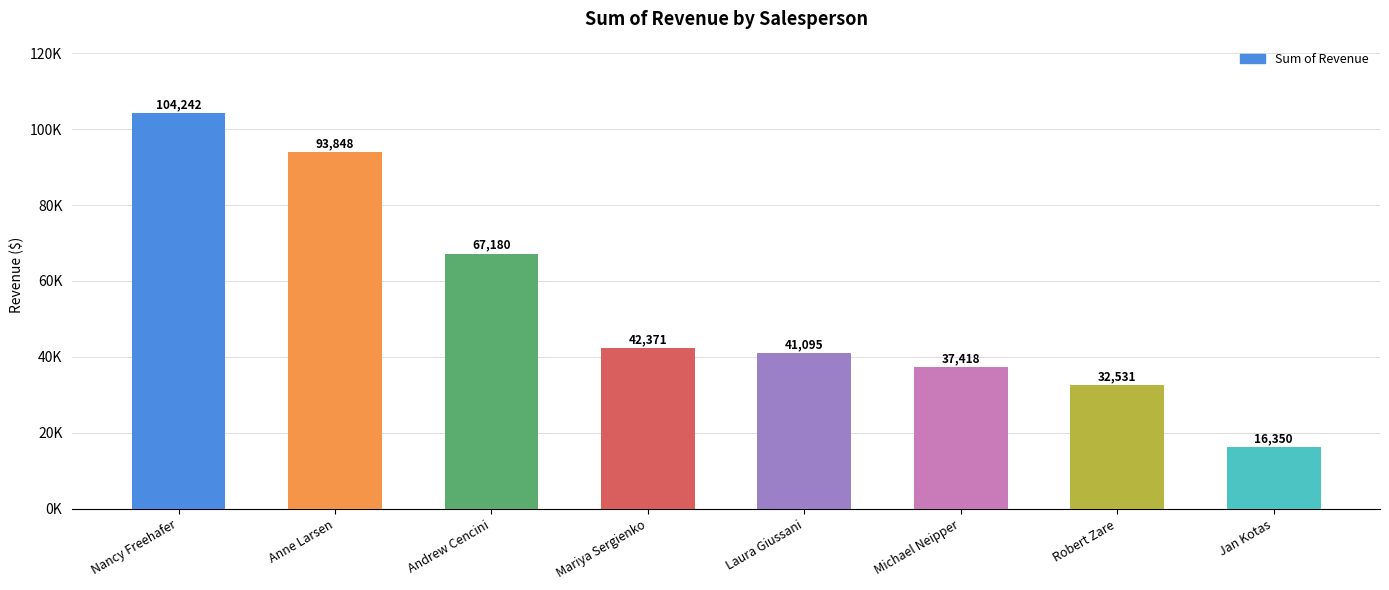

Does the chart contain any negative values?

No